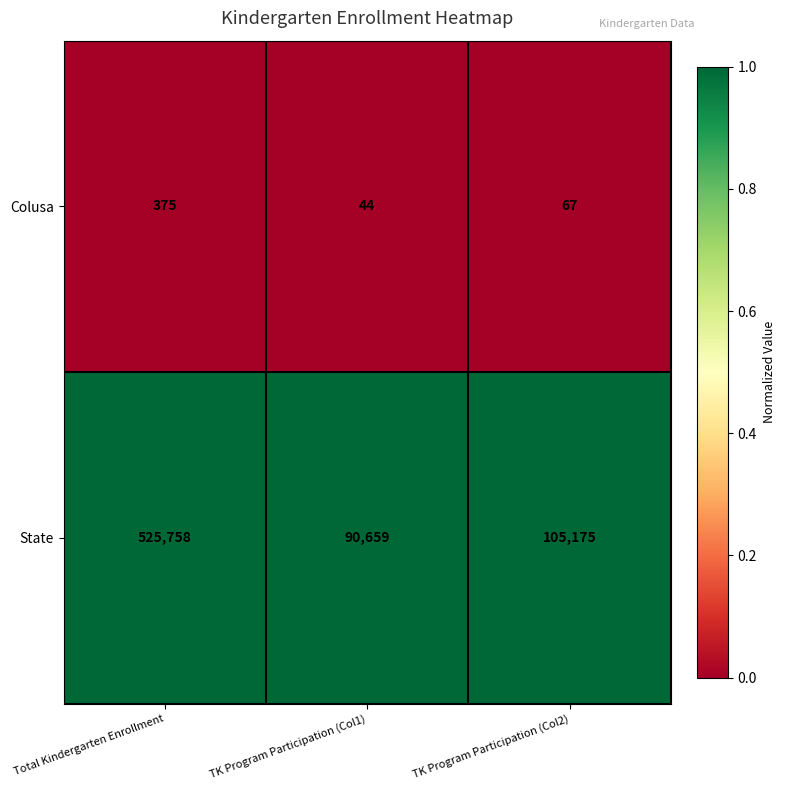

Reading right to left, list all the values displayed in this chart.

Colusa: TK Program Participation (Col2)=67	TK Program Participation (Col1)=44	Total Kindergarten Enrollment=375
State: TK Program Participation (Col2)=105175	TK Program Participation (Col1)=90659	Total Kindergarten Enrollment=525758